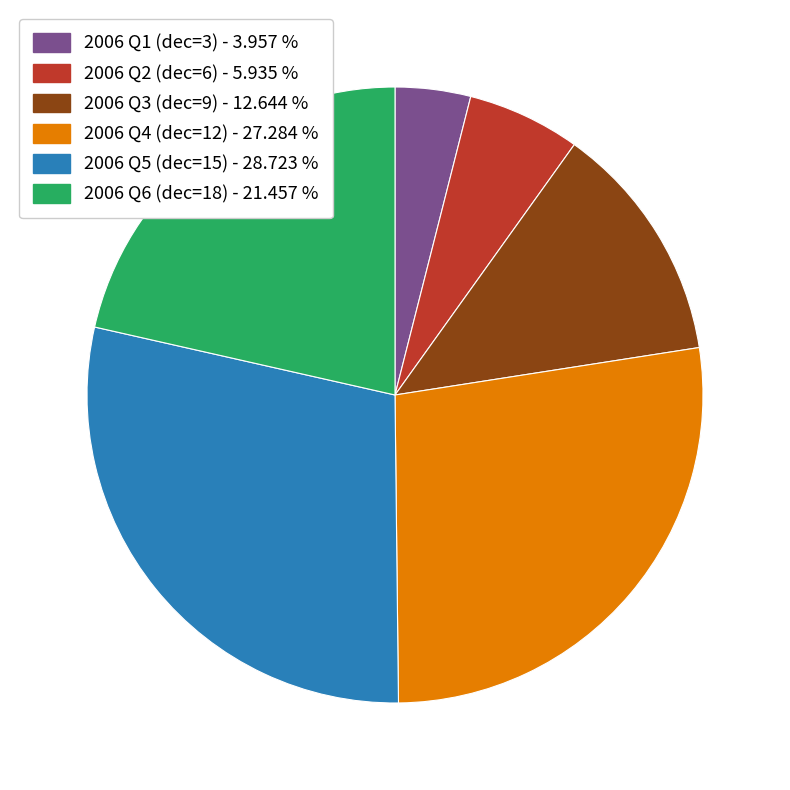

Does any single category account for the majority?

No